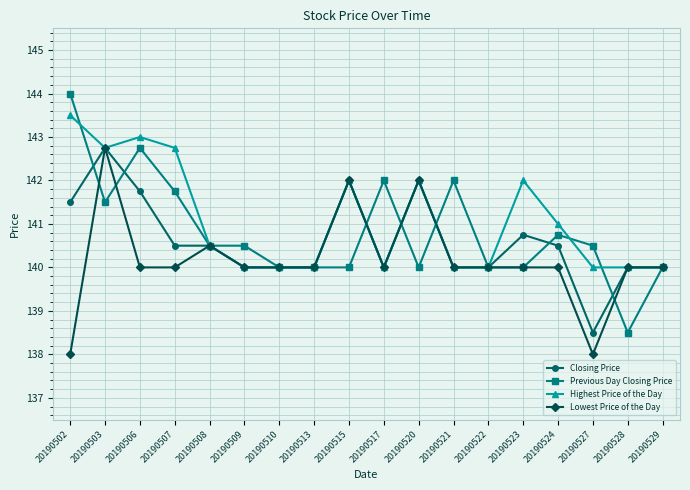

Which series has the largest range (max minus min)?

Previous Day Closing Price